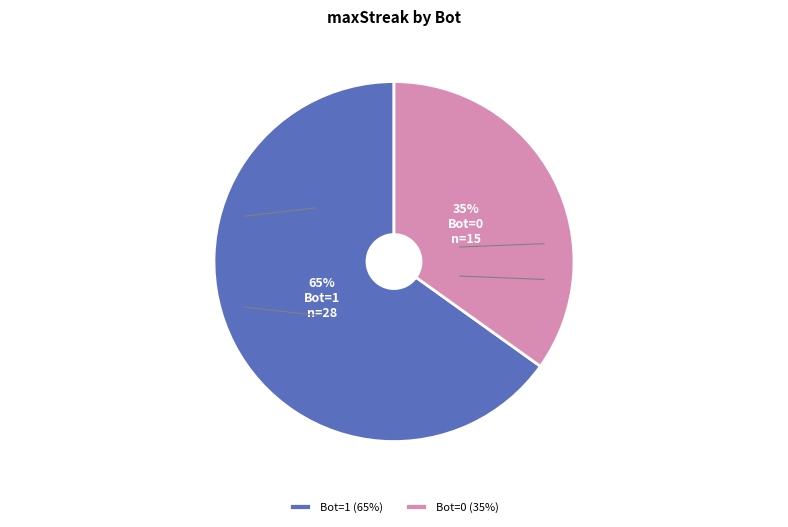

Approximately how many times larger is the value at Bot=1 compared to Bot=0?

1.9